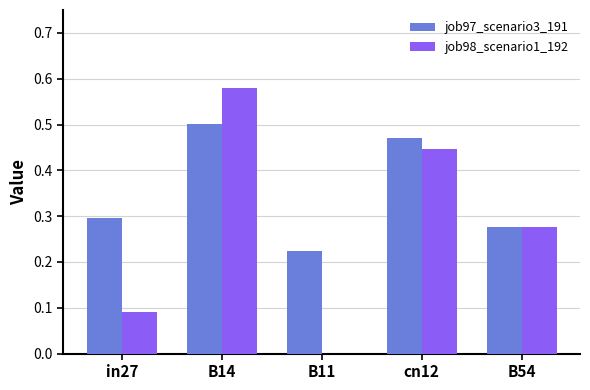

Between in27 and B14, which series saw the biggest shift?

job98_scenario1_192